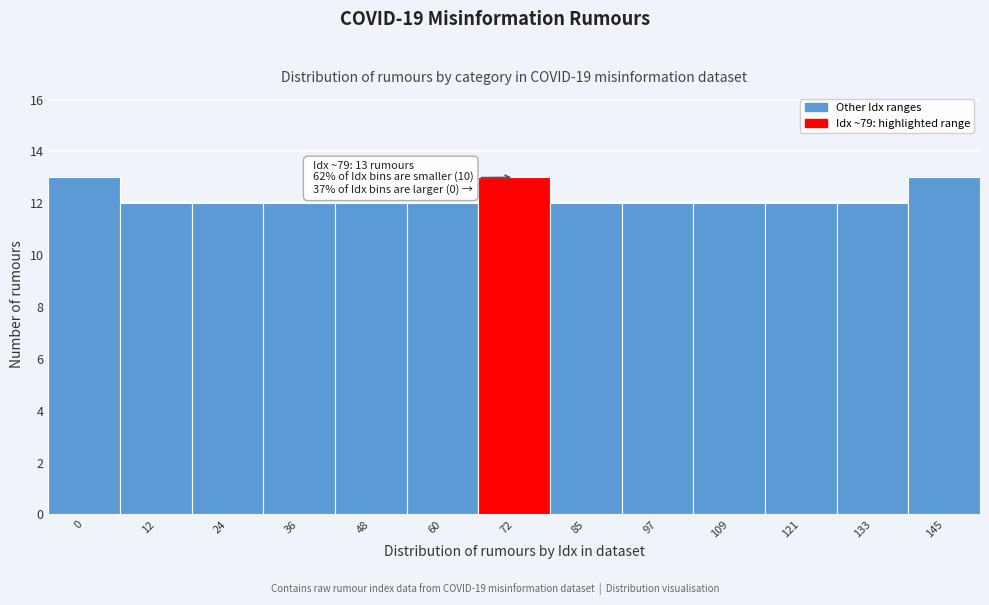

Reading left to right, what are all the values shown in this chart?

0=13	12=12	24=12	36=12	48=12	60=12	72=13	85=12	97=12	109=12	121=12	133=12	145=13